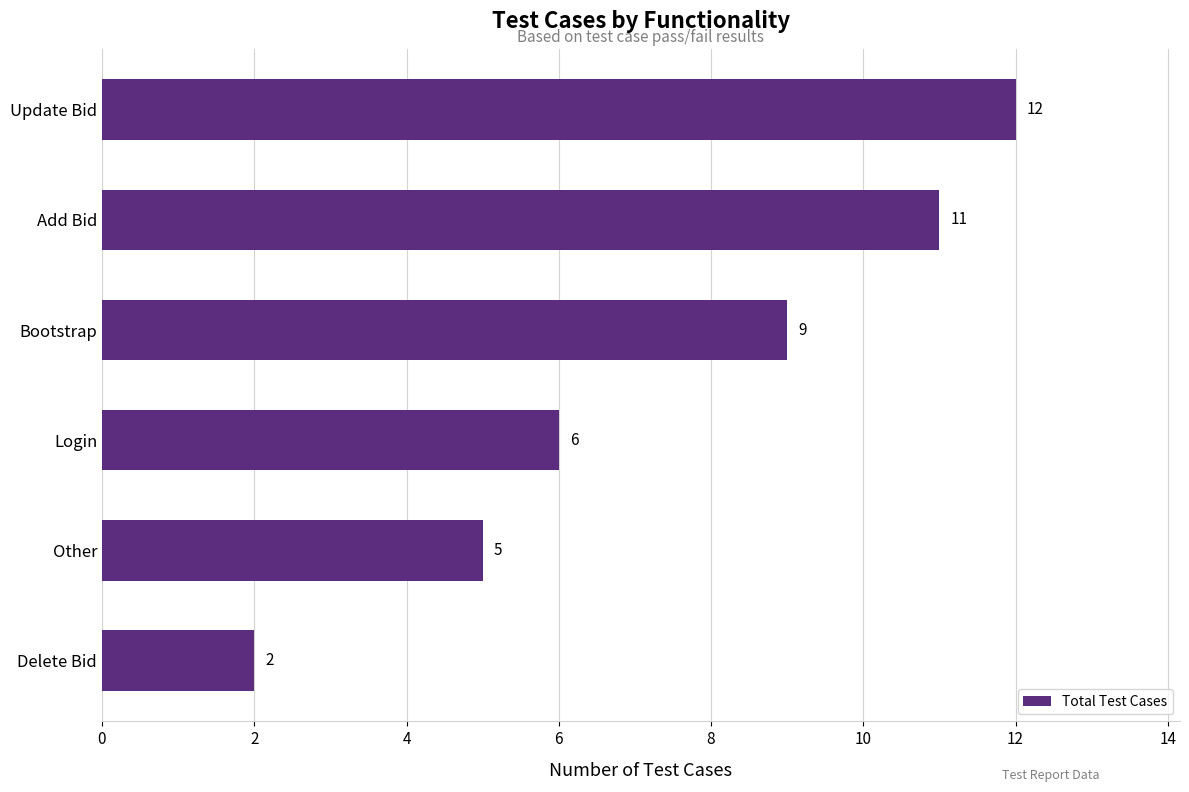

The value at Delete Bid is 2. True or false?

True